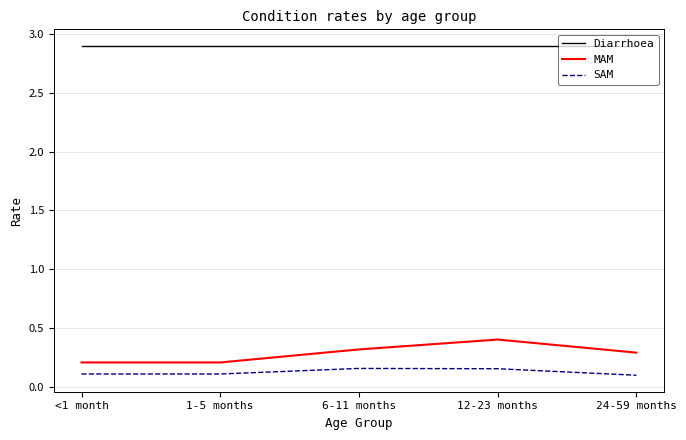

What position from the left is <1 month?

1